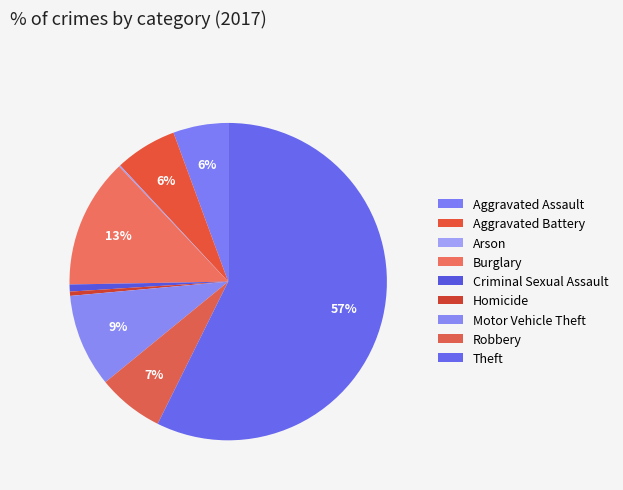

Which category has the smallest portion of the pie?

Arson